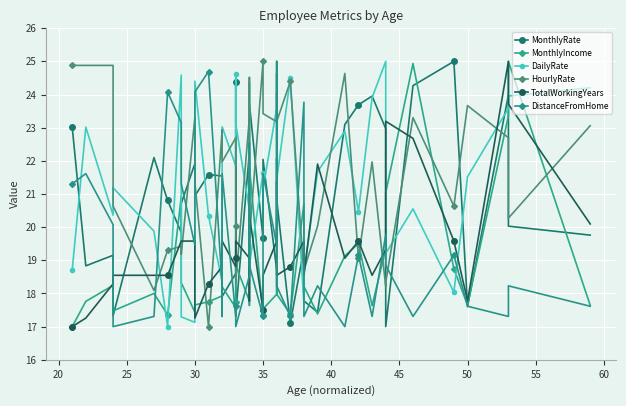

In HourlyRate, how many points are lower than both neighbors (excluding endpoints)?

13